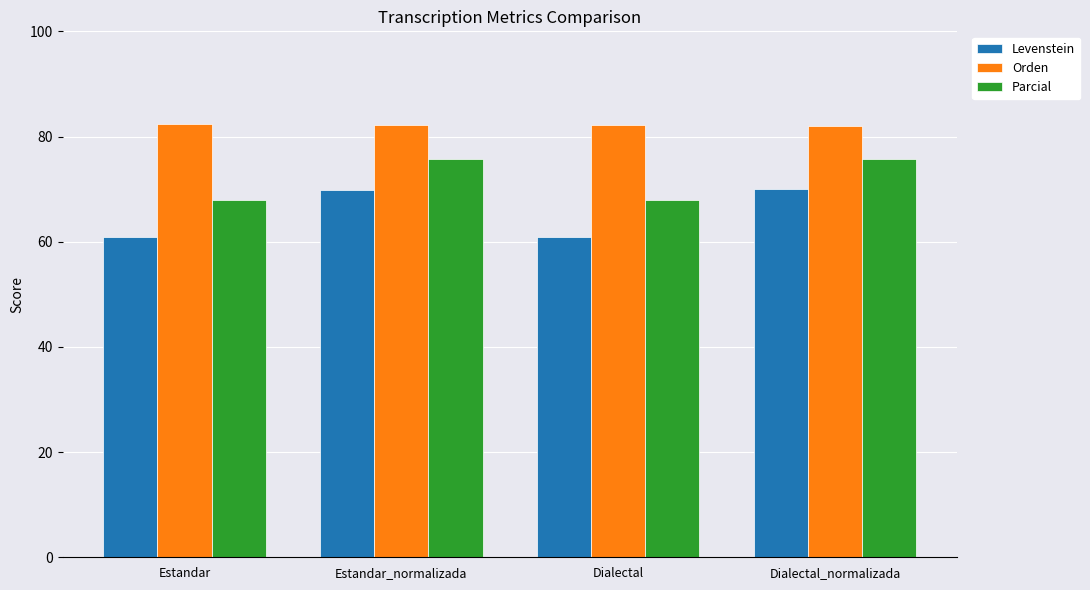

Is the value of Levenstein at Dialectal greater than the value of Orden at Estandar?

No